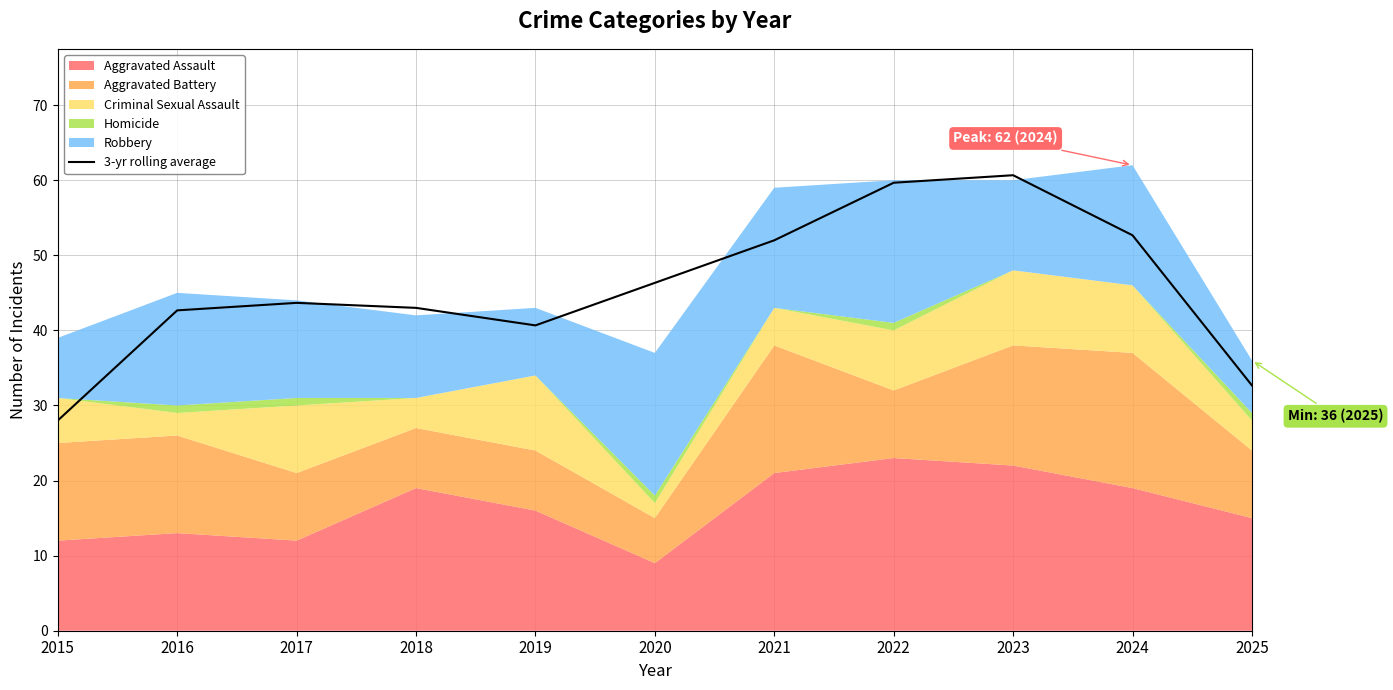

Is it true that the value at 2023 is 32.5?

False